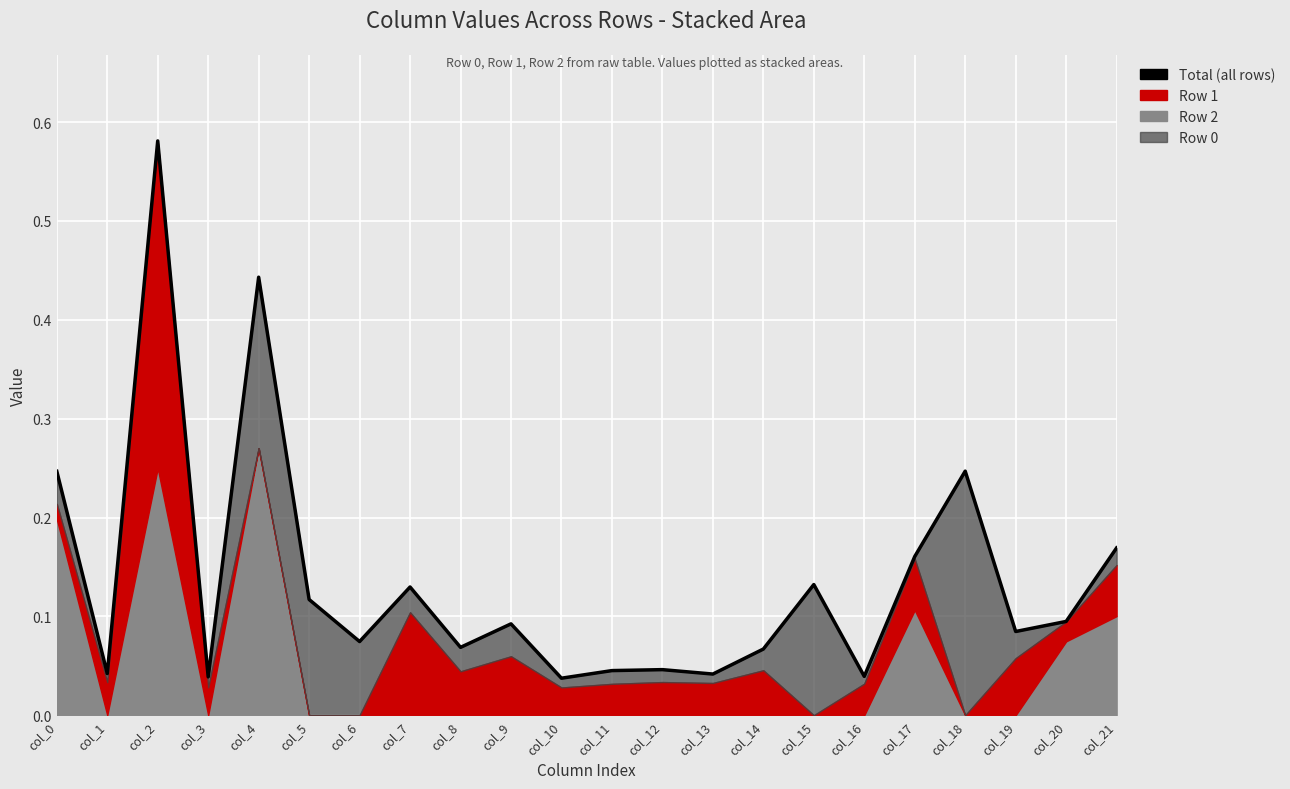

What is the average value?

0.1